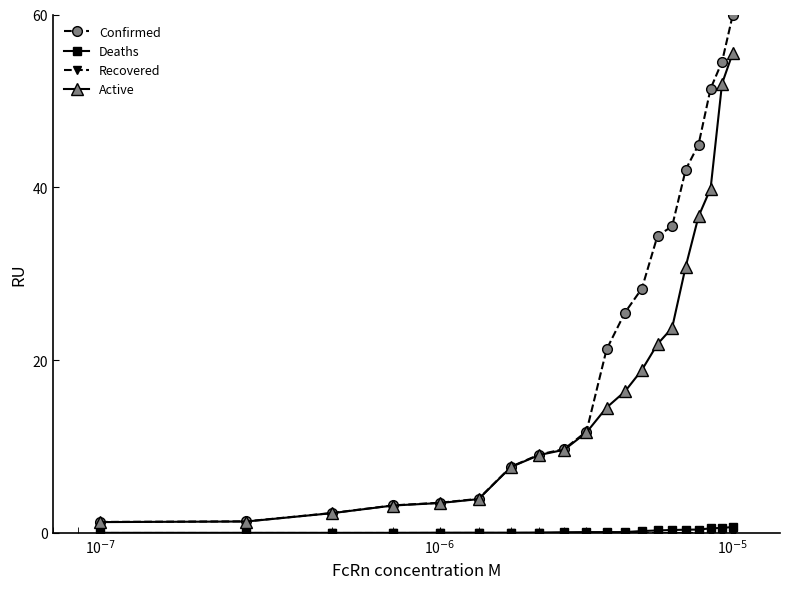

How many data points in Confirmed are less than 21?

10